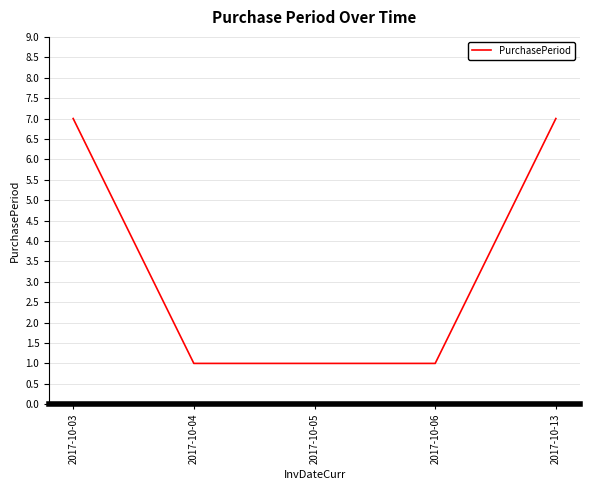

How many categories are shown in the chart?

5